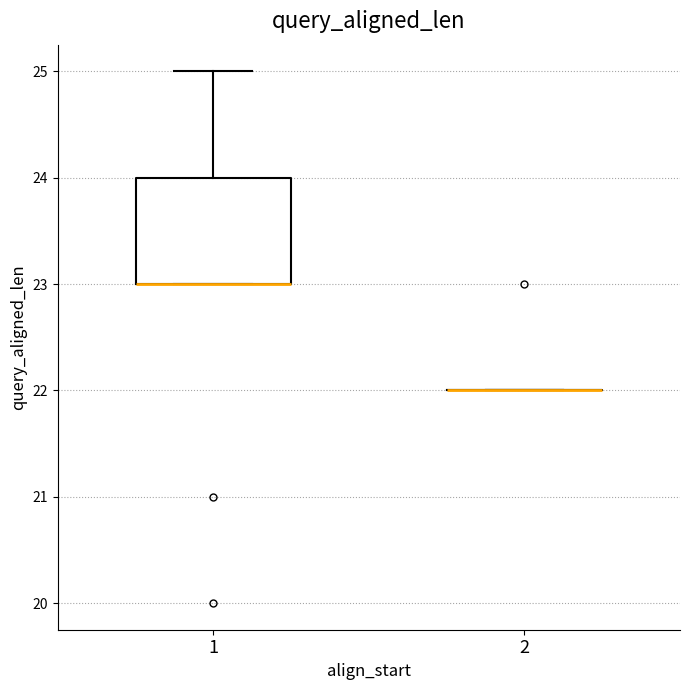

Which box is the tallest, from its lower edge to its upper edge?

1